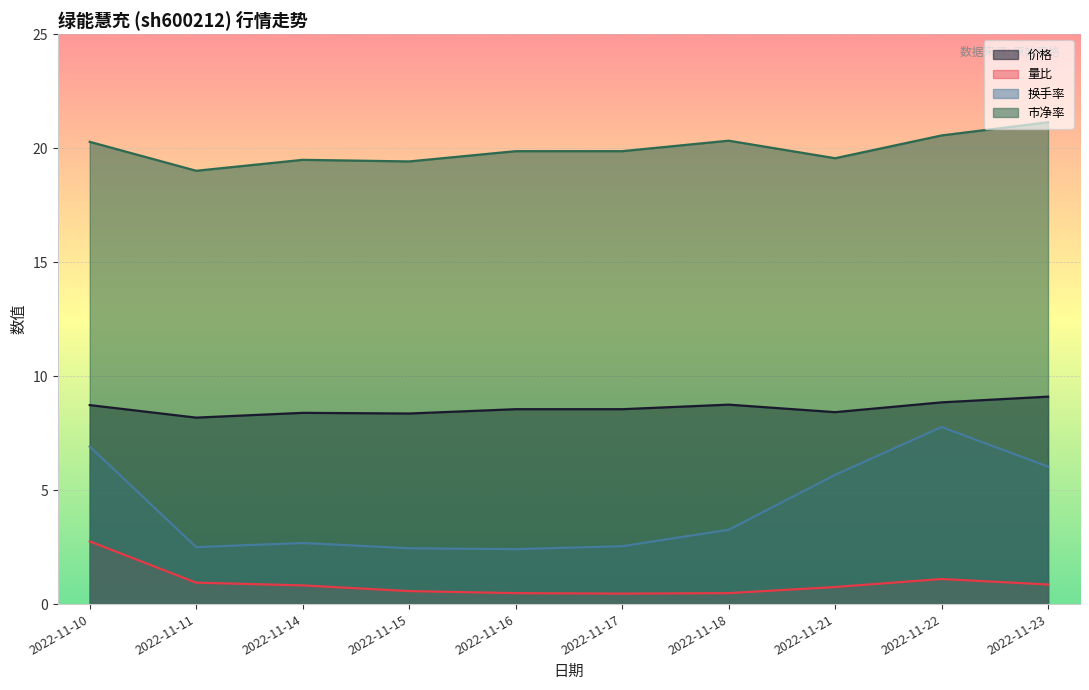

How many lines are shown in the chart?

4